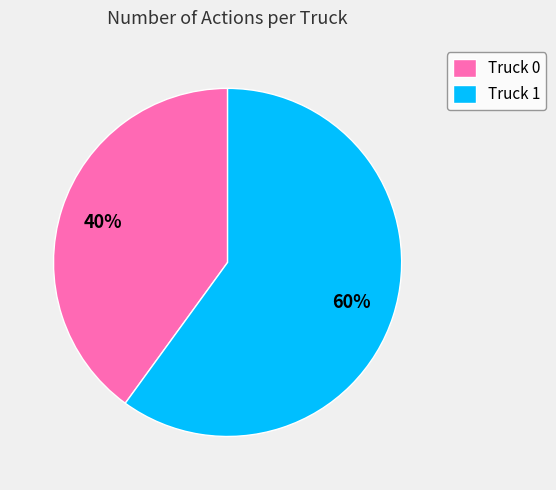

Approximately how many times larger is the value at Truck 0 compared to Truck 1?

0.7